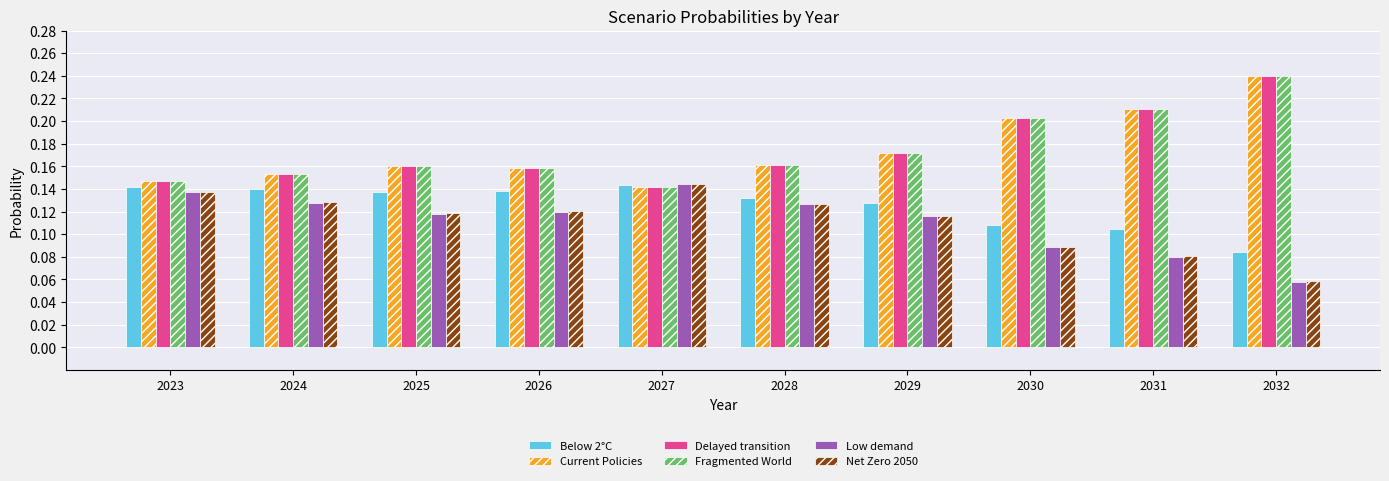

At which label is Below 2°C closest to 0?

2032